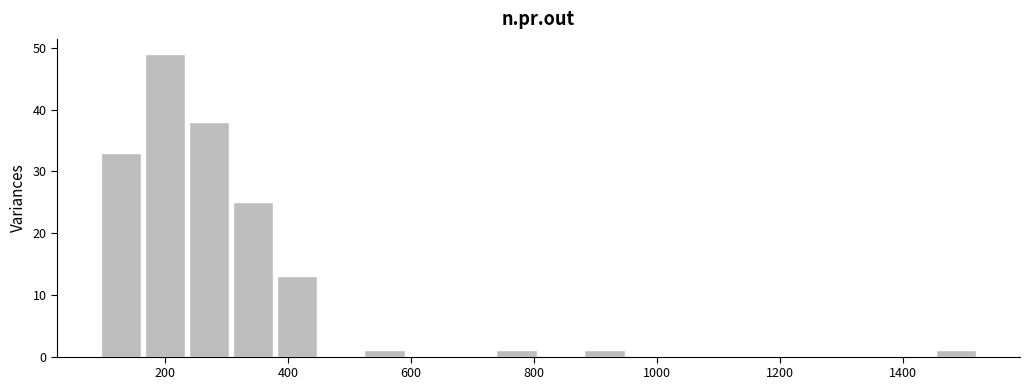

Around what value on the x-axis is the tallest bar? Give the approximate position of its centre, as read against the axis.

200